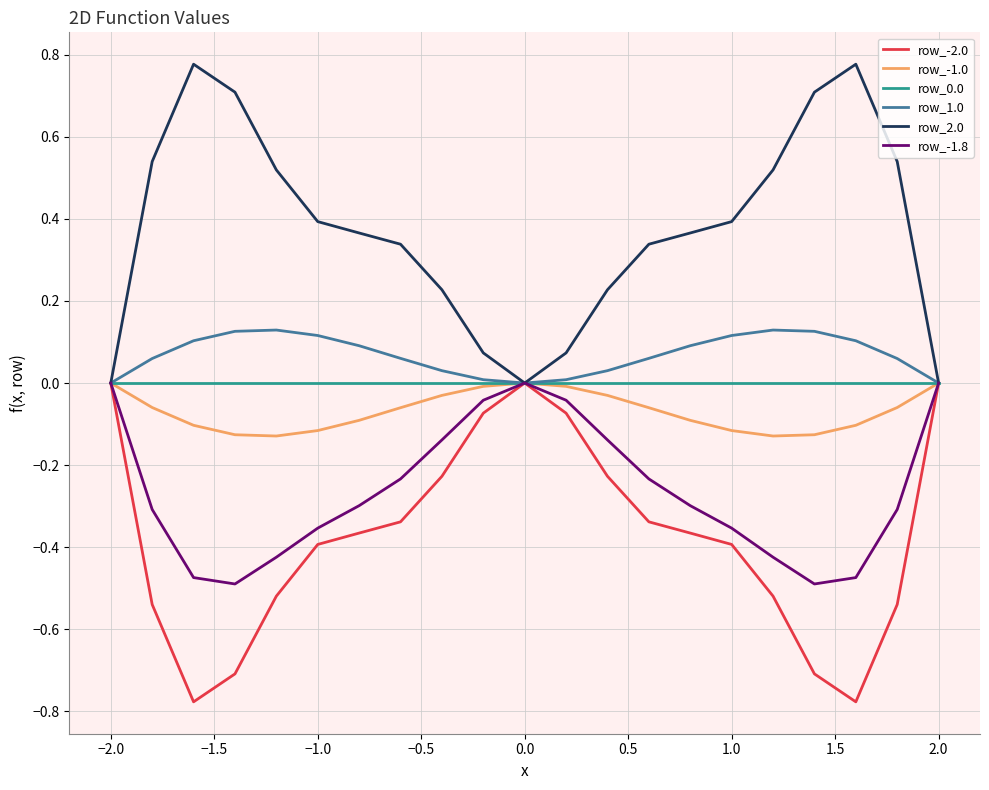

What is the sum of all row_-2.0 values?

-7.9